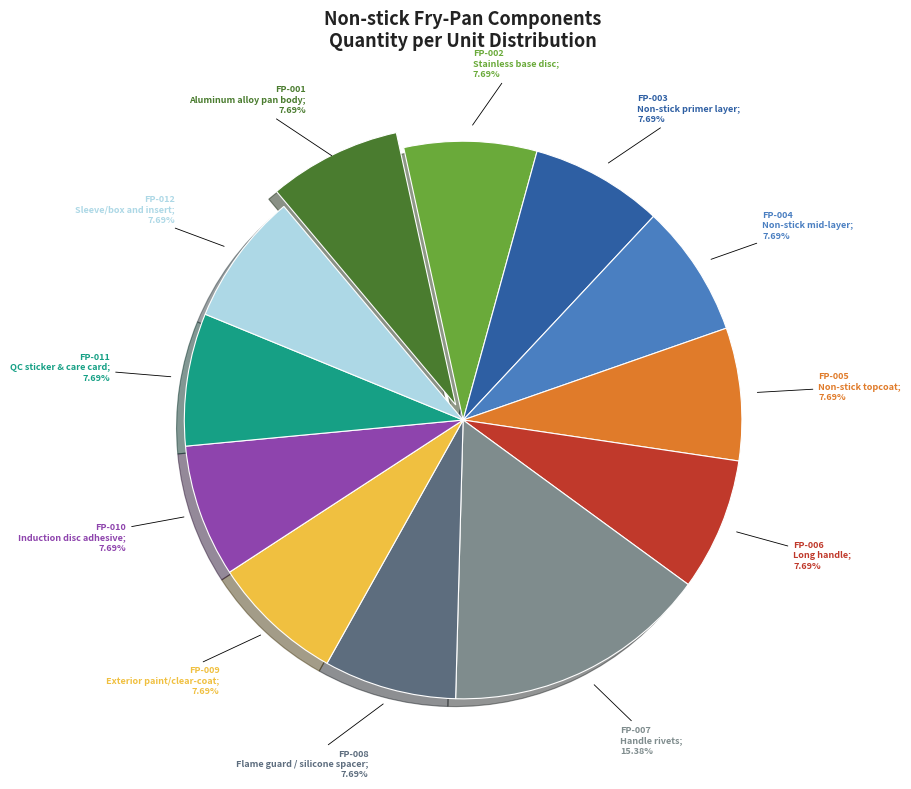

Is there any slice that represents more than half of the pie?

No